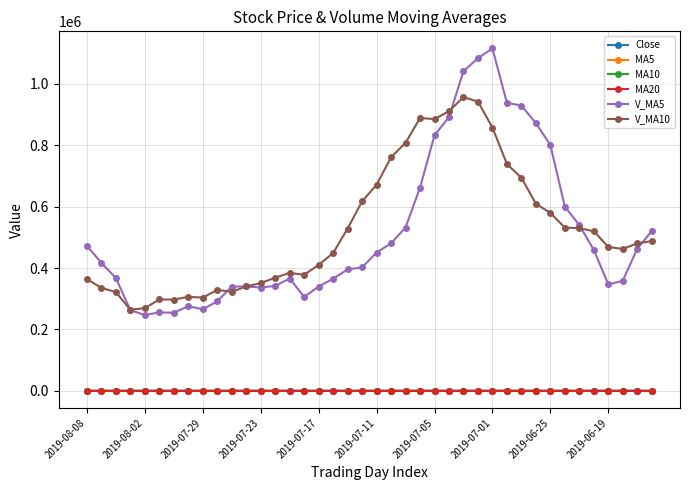

What is the value of the V_MA5 point at the 26th from the left?

892472.3